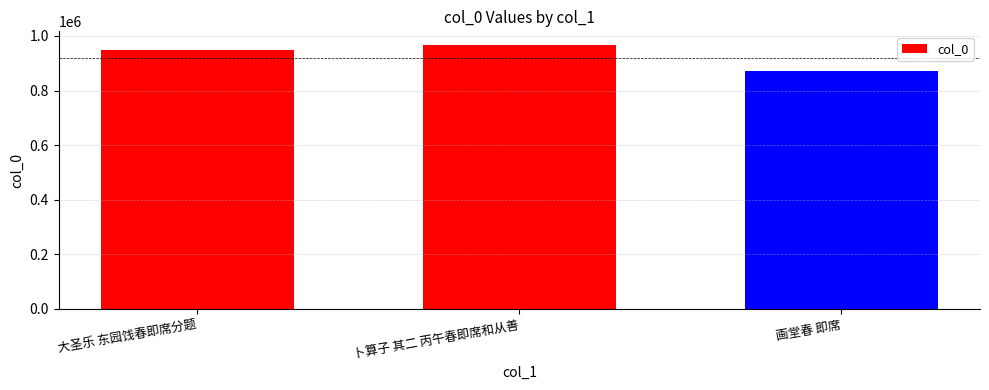

Approximately how many times larger is the value at 大圣乐 东园饯春即席分题 compared to 卜算子 其二 丙午春即席和从善?

1.0